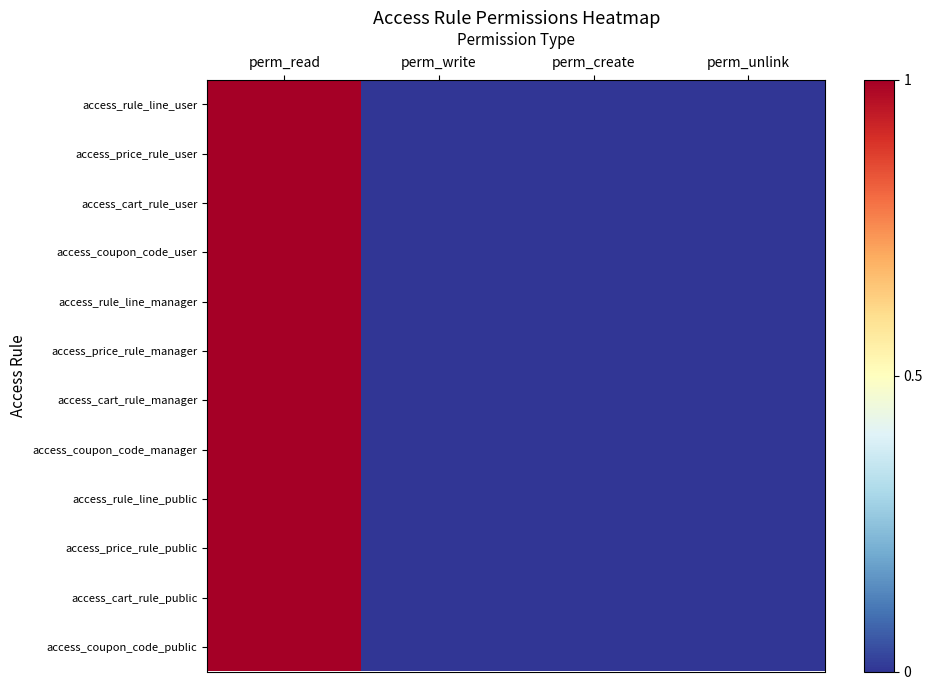

At which category is the sum across all series the highest?

perm_read